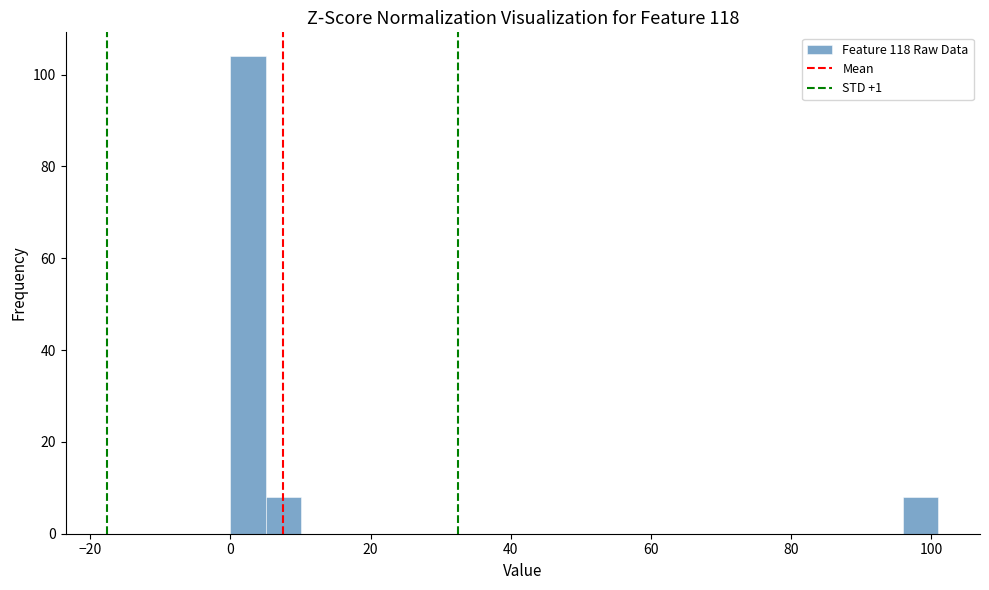

Read against the x-axis, roughly where is the centre of the tallest bar?

2